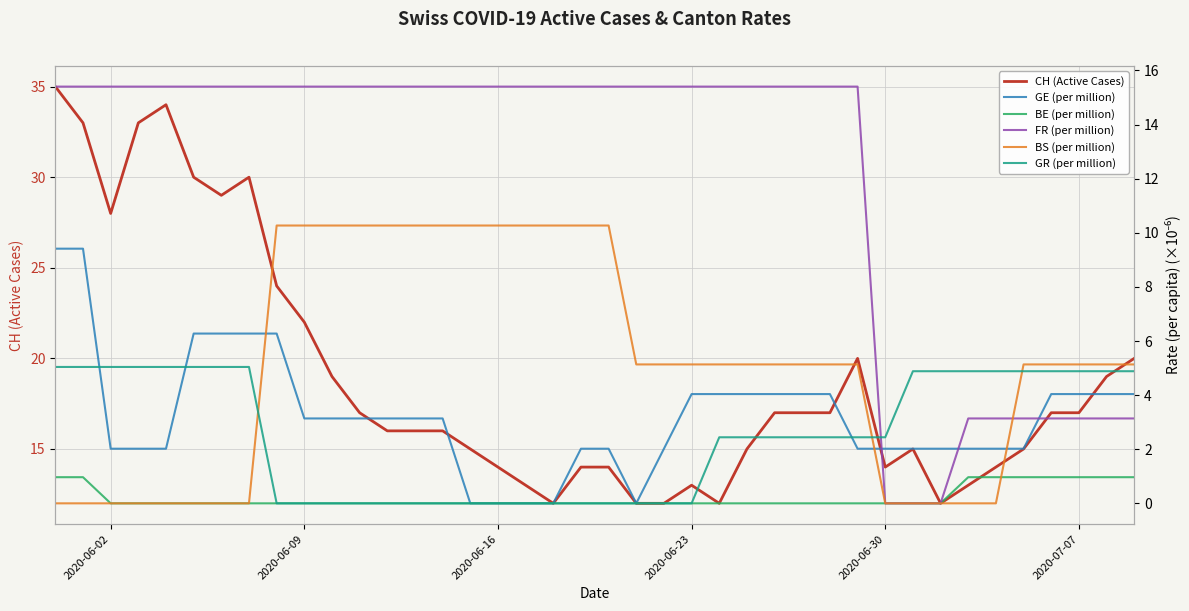

What is the sum of all BE (per million) values?

8.7